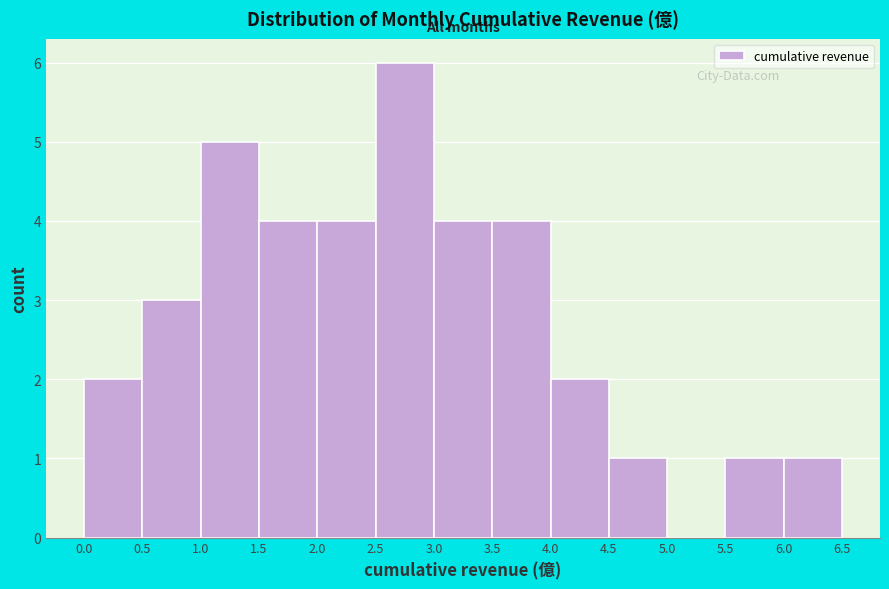

What is the height of the bar covering 1.5 to 2.0 on the x-axis? The values are not printed on the chart, so give them approximately, as read against the axis.

4